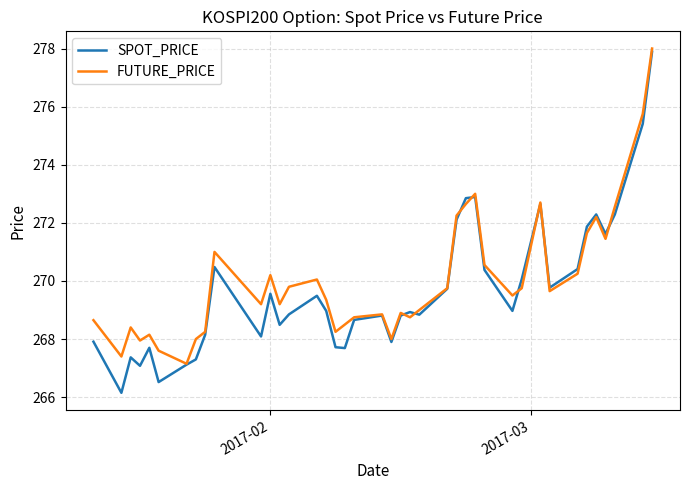

How many lines are shown in the chart?

2